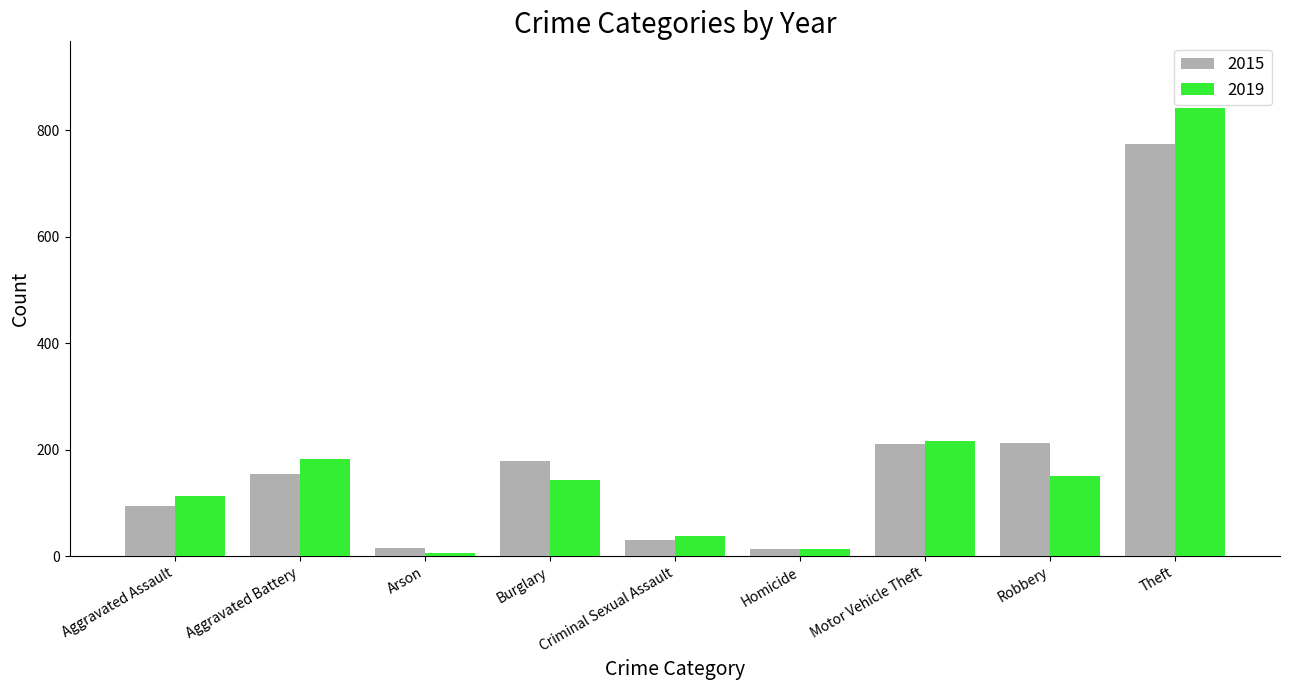

At Aggravated Battery, list the series in order from largest to smallest.

2019, 2015